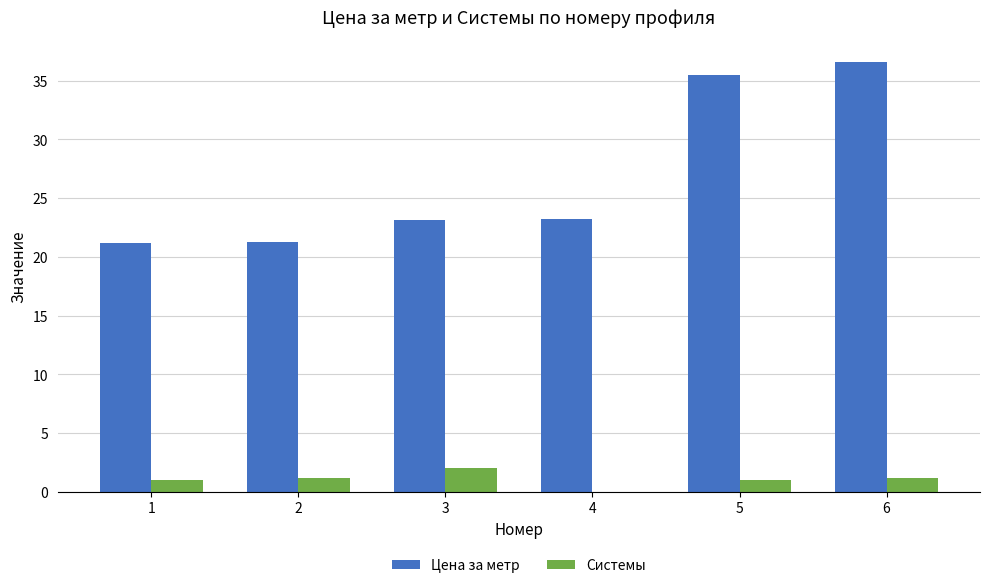

Is the value of Системы at 4 greater than the value of Цена за метр at 5?

No